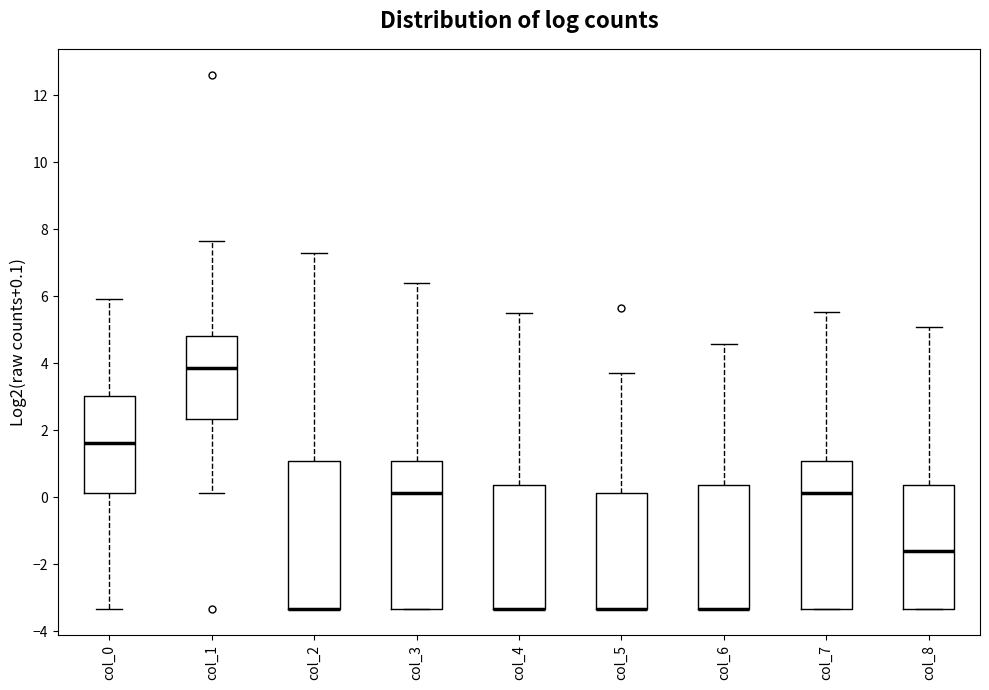

Reading left to right, read every box against the y-axis: the position of its median line, the range the box covers, and the ends of its whiskers. The values are not printed on the chart, so give them approximately, as read against the axis.

col_0: median 1.6, box 0.2 to 3.0, whiskers -3.4 to 6.0
col_1: median 3.8, box 2.4 to 4.8, whiskers 0.2 to 7.6
col_2: median -3.4 (drawn on the box's lower edge), box -3.4 to 1.0, whiskers -3.4 to 7.2
col_3: median 0.2, box -3.4 to 1.0, whiskers -3.4 to 6.4
col_4: median -3.4 (drawn on the box's lower edge), box -3.4 to 0.4, whiskers -3.4 to 5.4
col_5: median -3.4 (drawn on the box's lower edge), box -3.4 to 0.2, whiskers -3.4 to 3.8
col_6: median -3.4 (drawn on the box's lower edge), box -3.4 to 0.4, whiskers -3.4 to 4.6
col_7: median 0.2, box -3.4 to 1.0, whiskers -3.4 to 5.6
col_8: median -1.6, box -3.4 to 0.4, whiskers -3.4 to 5.0